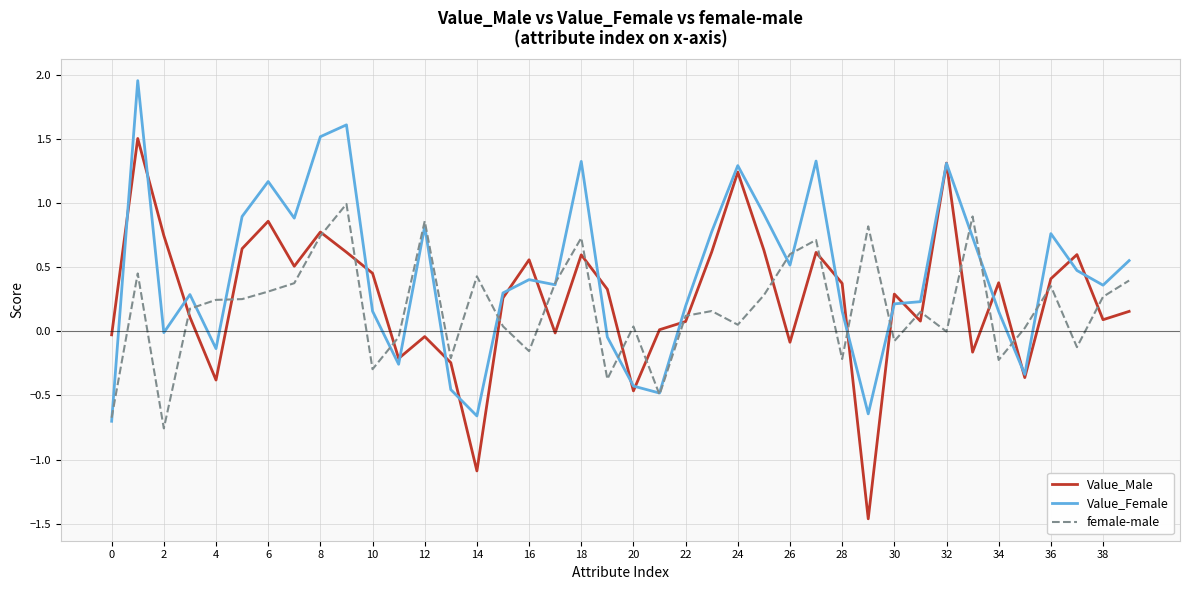

What is the sum of all female-male values?

7.2